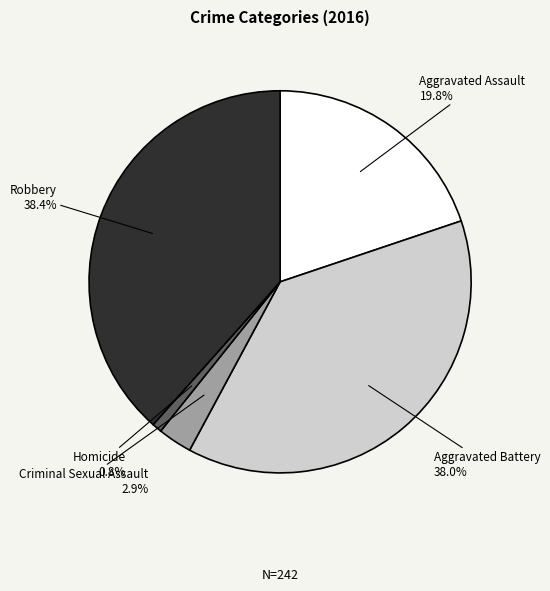

True or false: Aggravated Battery accounts for 38% of the total.

True